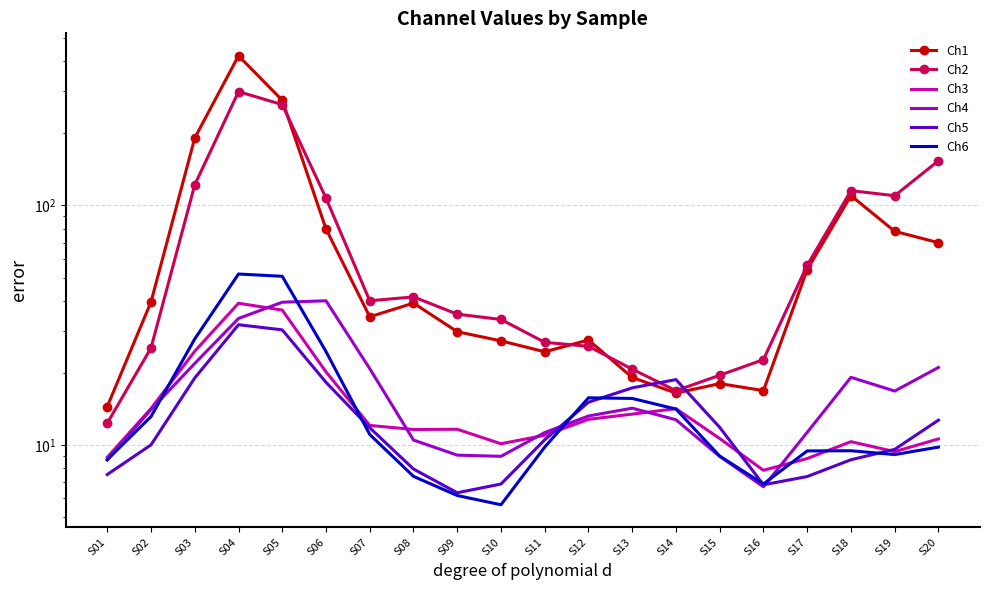

At which label is Ch3 closest to 23?

S03